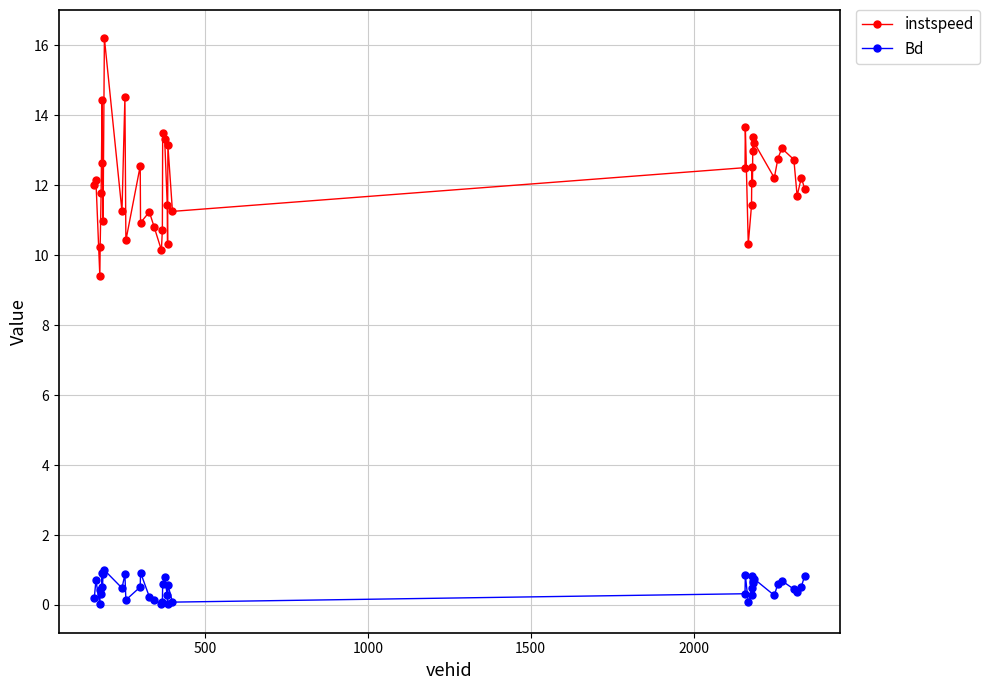

Which series has the largest range (max minus min)?

instspeed